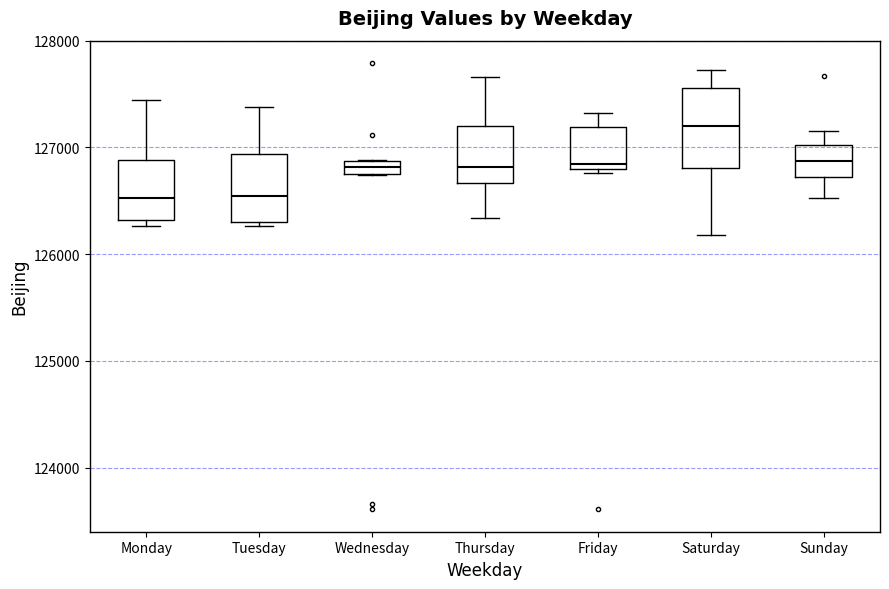

Where is the upper edge of the box for Sunday on the y-axis? The values are not printed on the chart, so give them approximately, as read against the axis.

127000